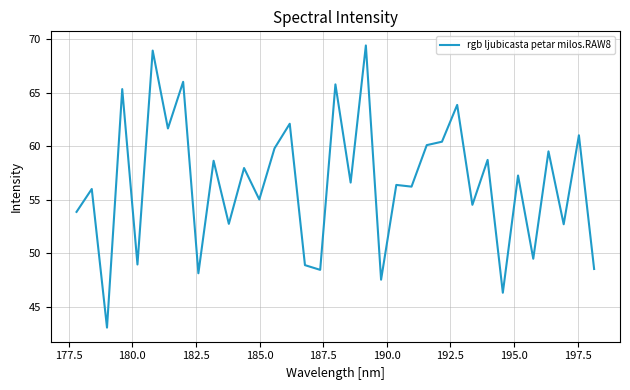

What is the smallest value displayed?

43.0